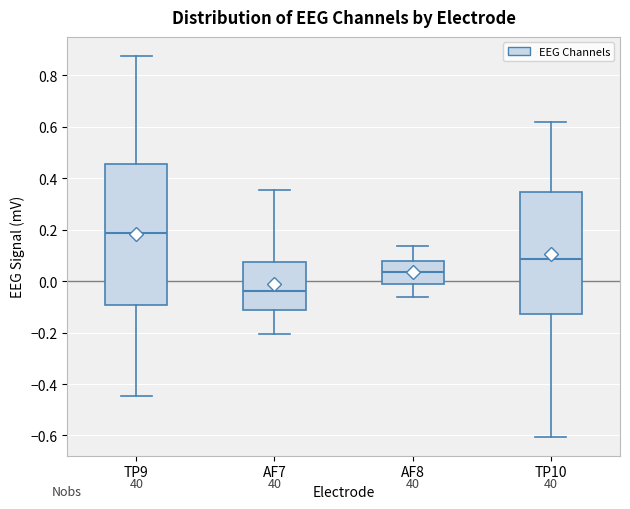

Which box is the tallest, from its lower edge to its upper edge?

TP9